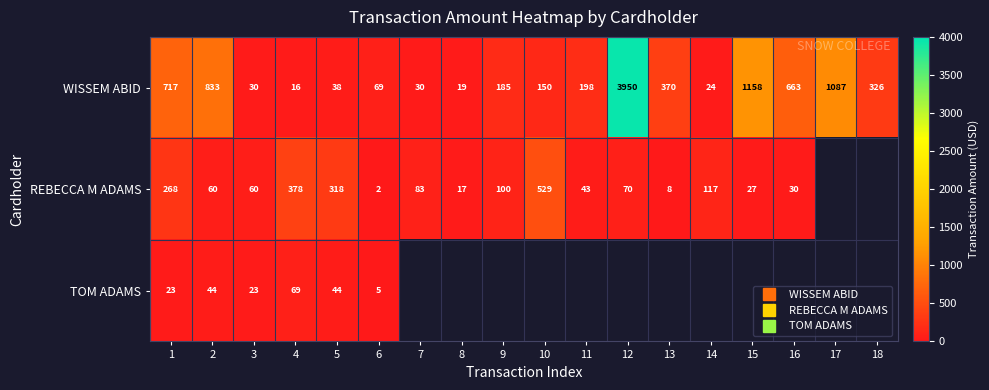

What is the difference between the WISSEM ABID values at 1 and 10?

567.2